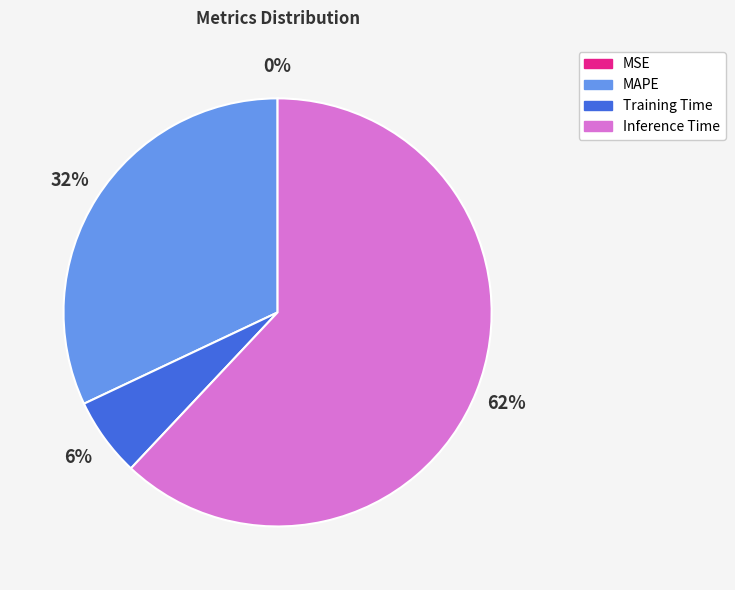

What percentage is the Inference Time slice, to the nearest percent?

62%